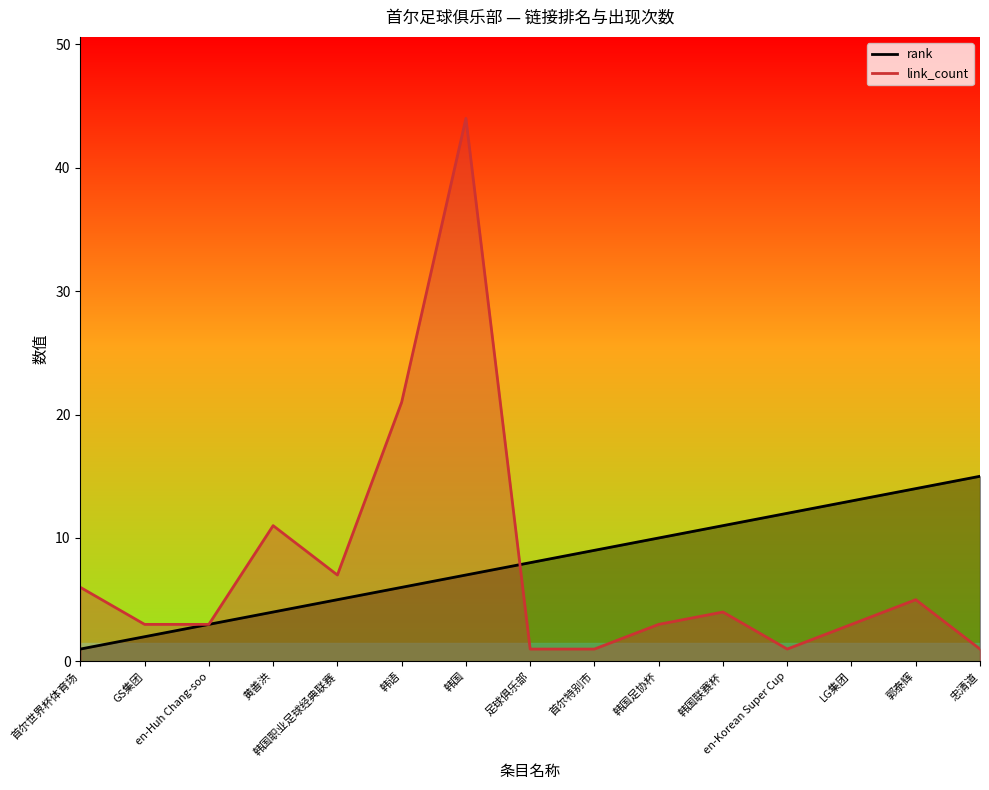

Which series has the largest total across all categories?

rank